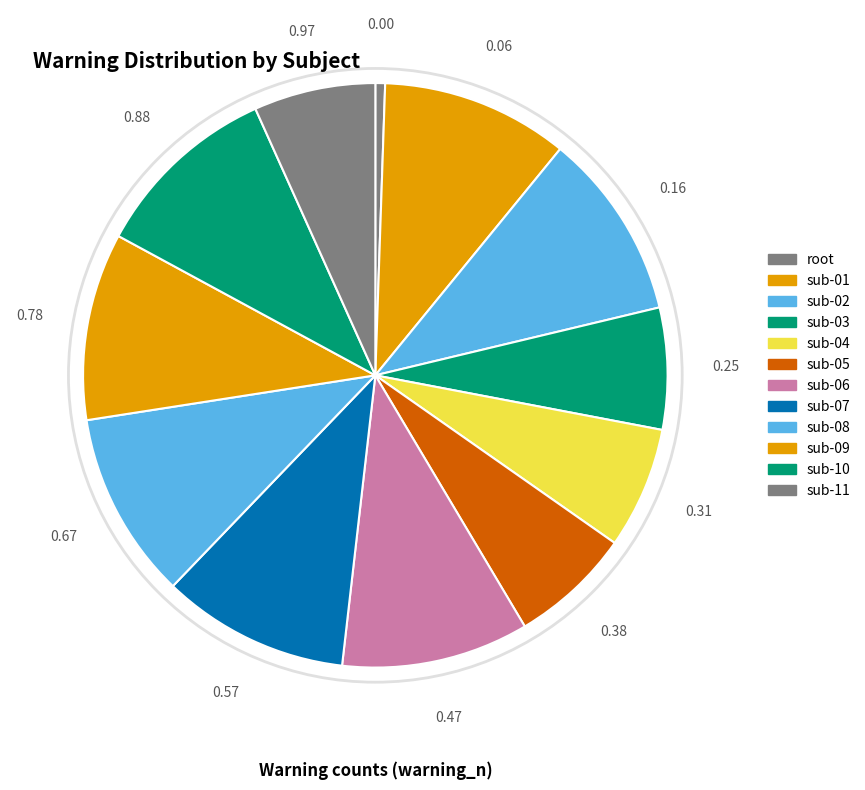

True or false: sub-09 accounts for 21% of the total.

False